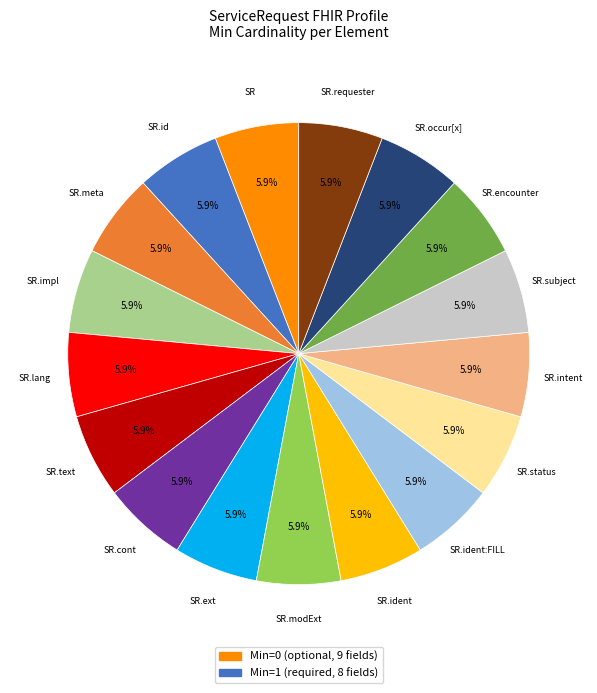

Does any single category account for the majority?

No